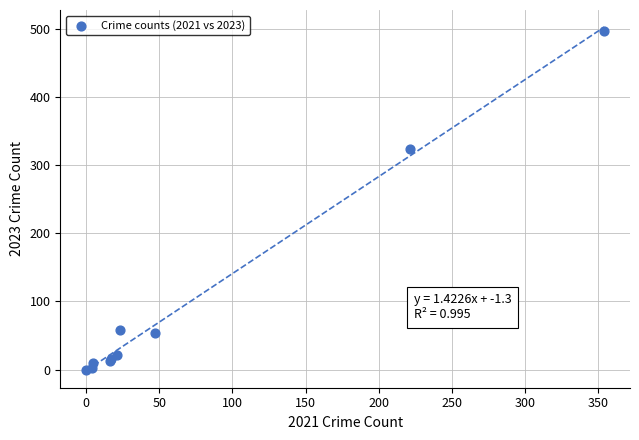

What Y value in the scatter plot is closest to 248?

323